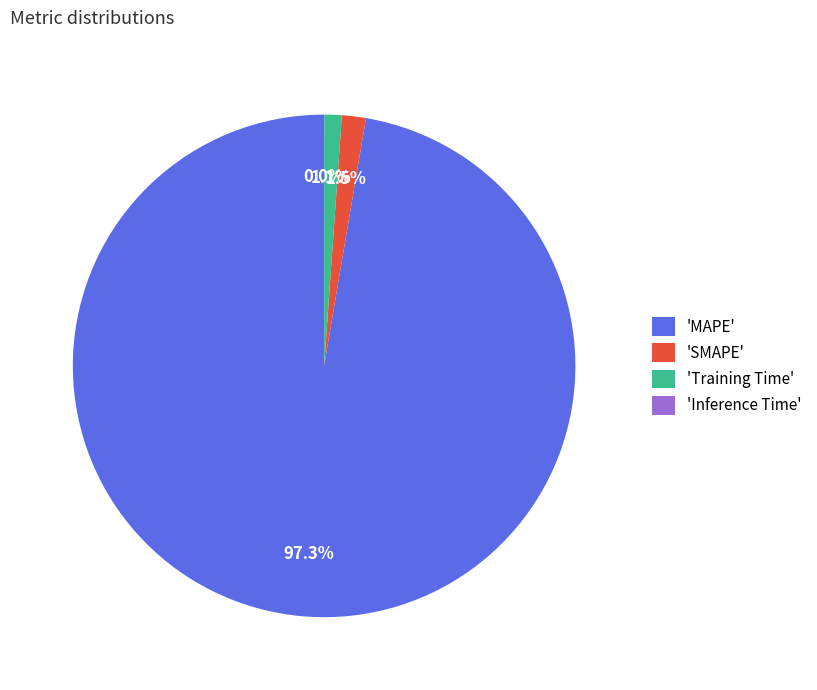

What is the majority slice?

'MAPE'